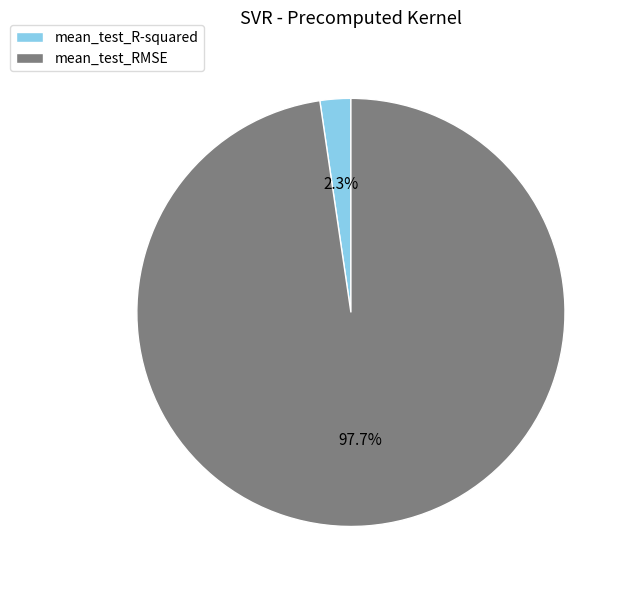

The mean_test_R-squared slice represents 2% of the pie. True or false?

True